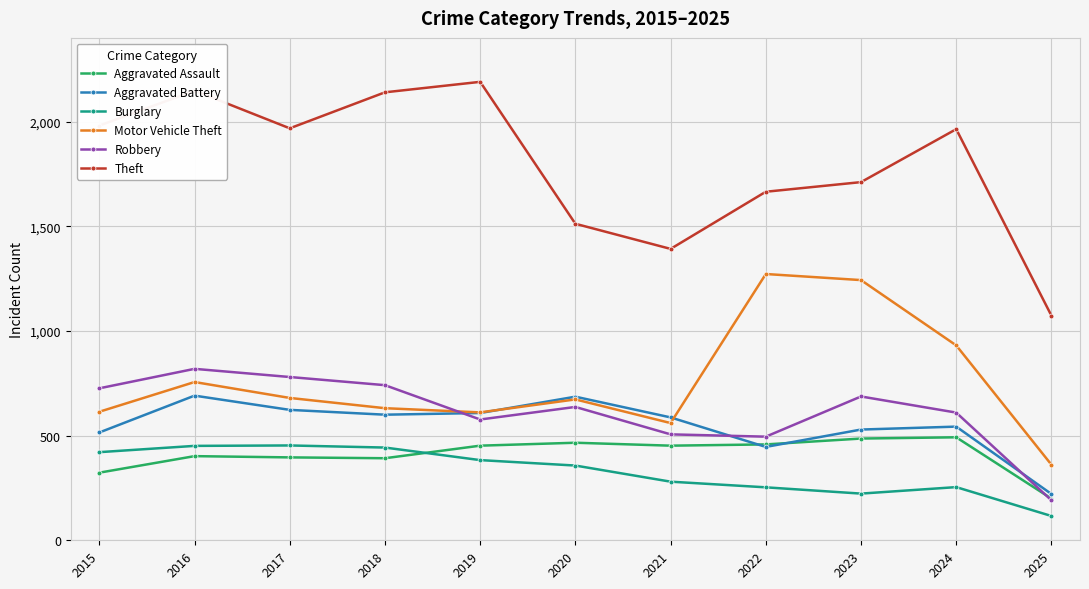

In Aggravated Battery, how many points are lower than both neighbors (excluding endpoints)?

2